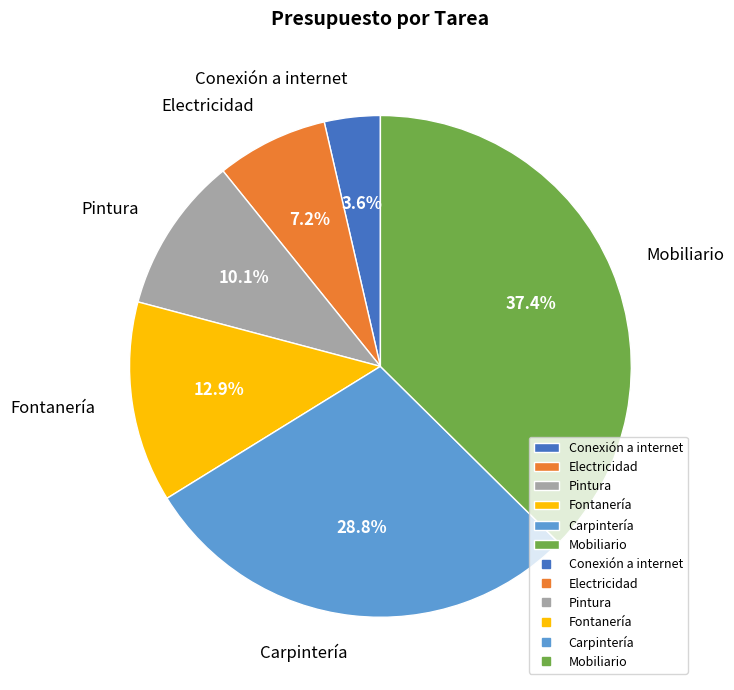

Is it true that Mobiliario is 37% of the pie?

True